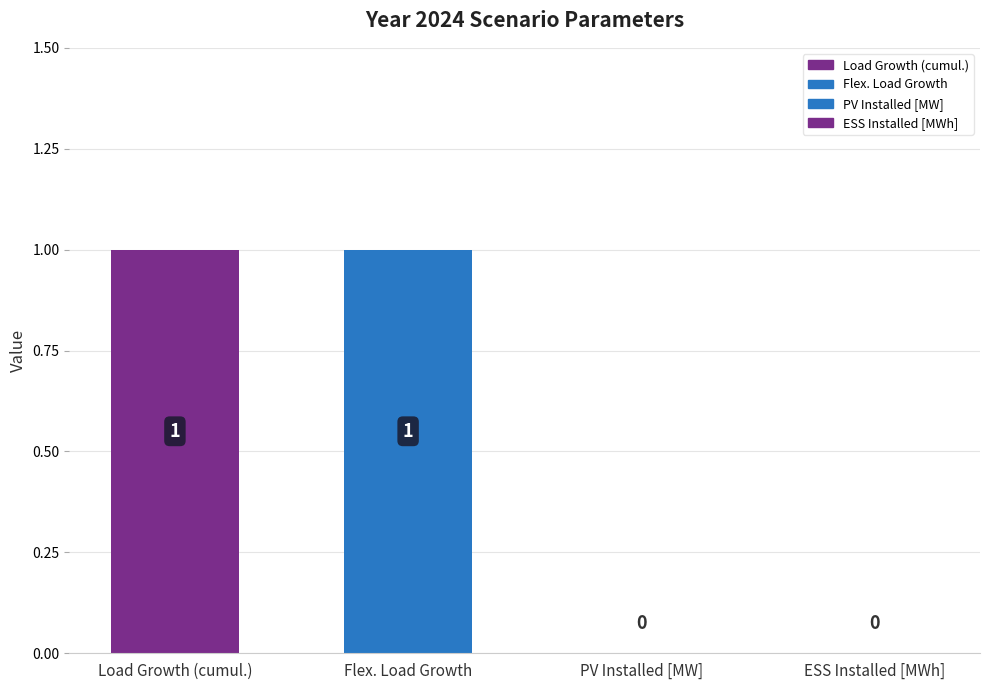

List the labels in order of value, largest first.

Load Growth (cumul.), Flex. Load Growth, PV Installed [MW], ESS Installed [MWh]